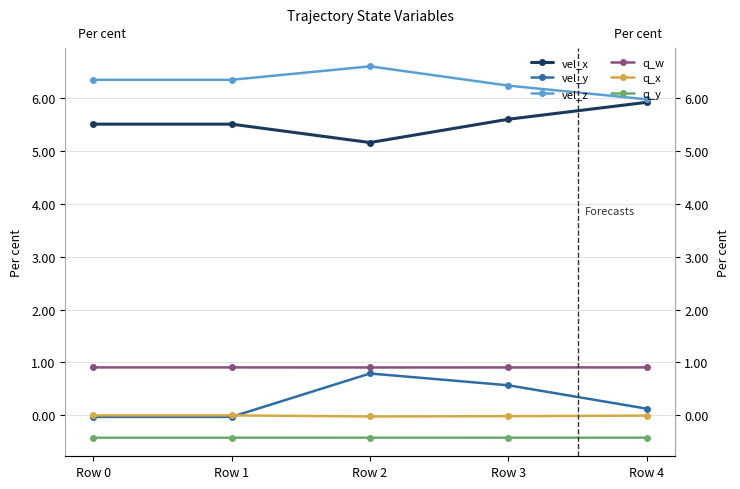

What is the sum of all vel_y values?

1.4